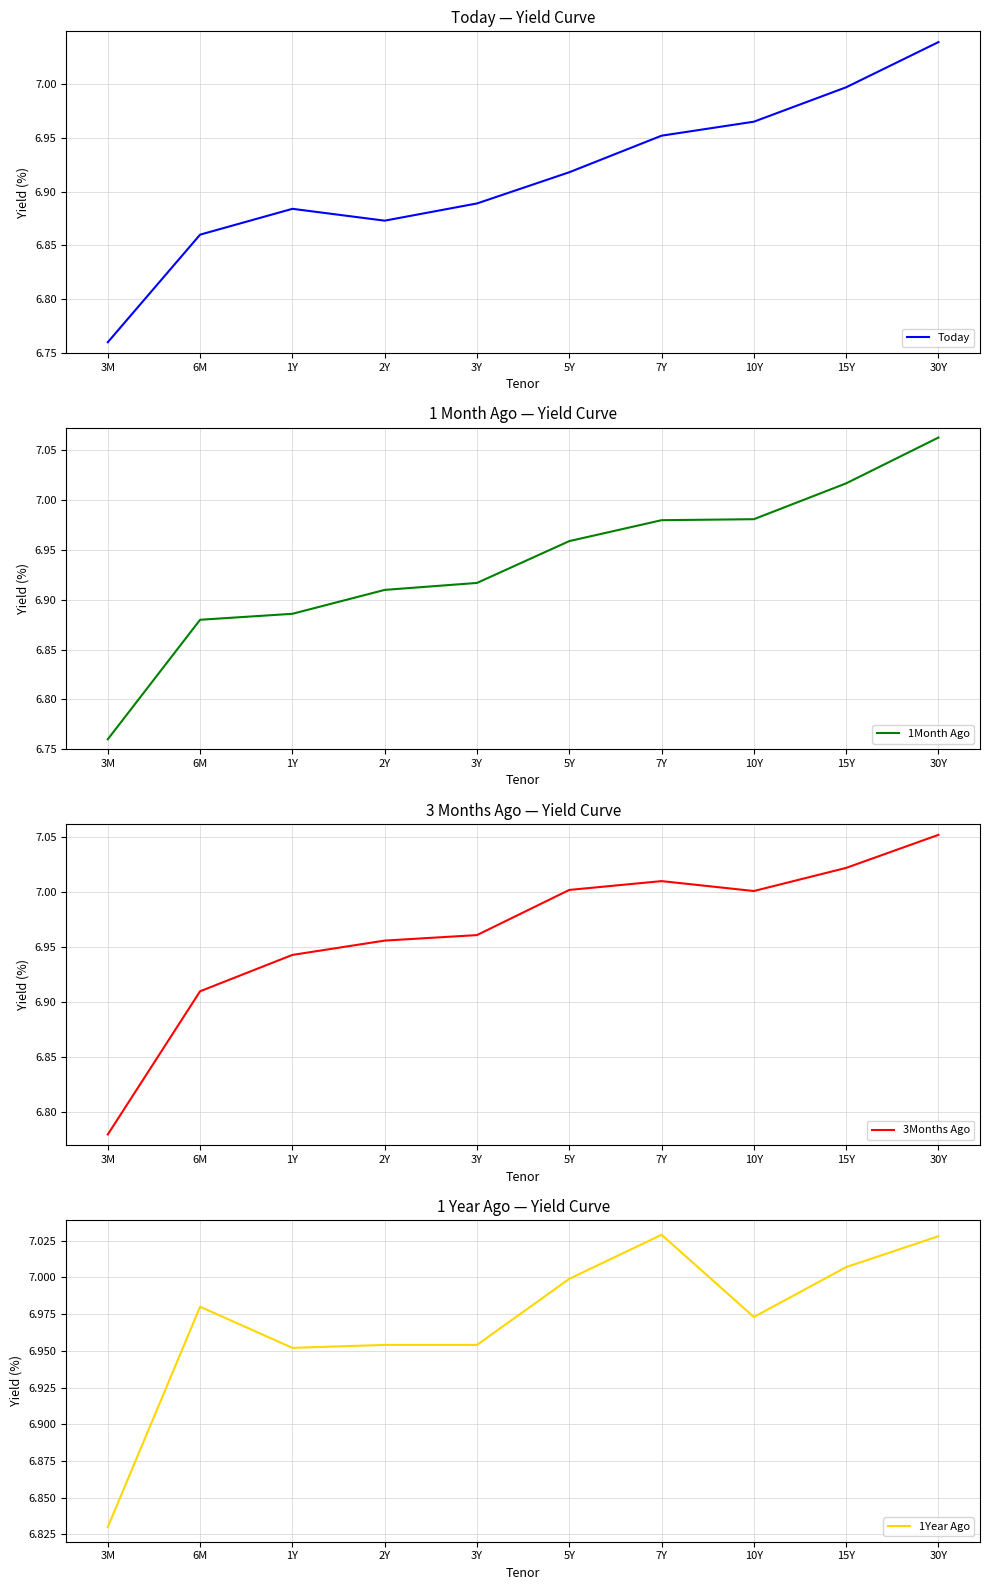

What is the greatest value displayed?

7.1